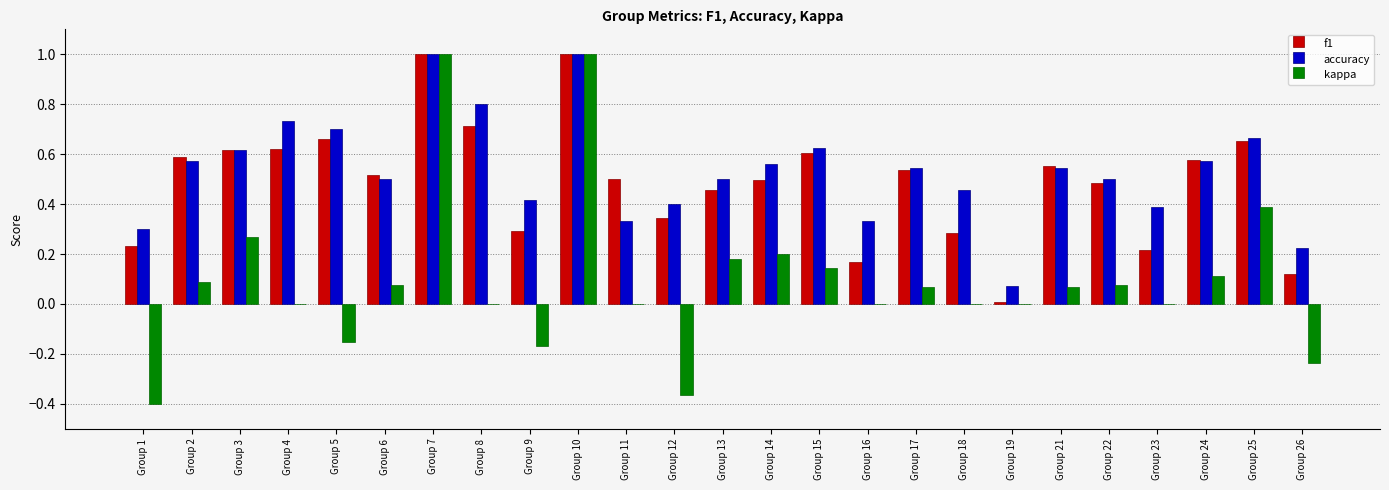

Which series changed the most between Group 3 and Group 7?

kappa